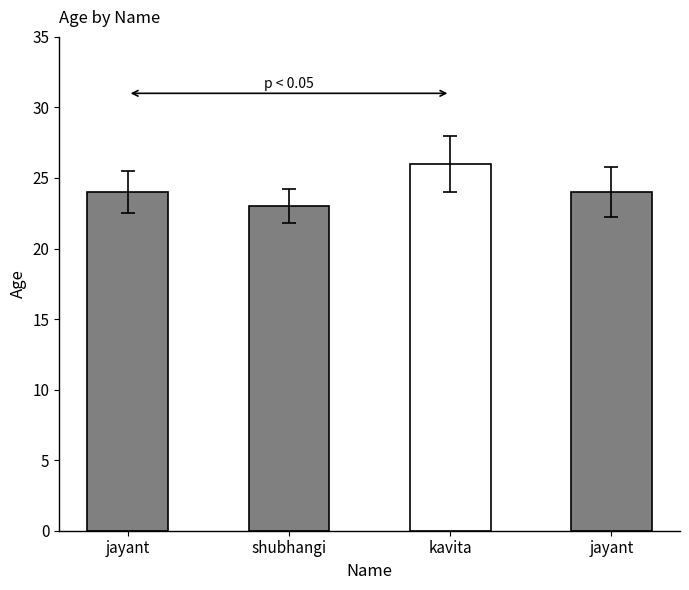

At which label is the value closest to 24?

jayant